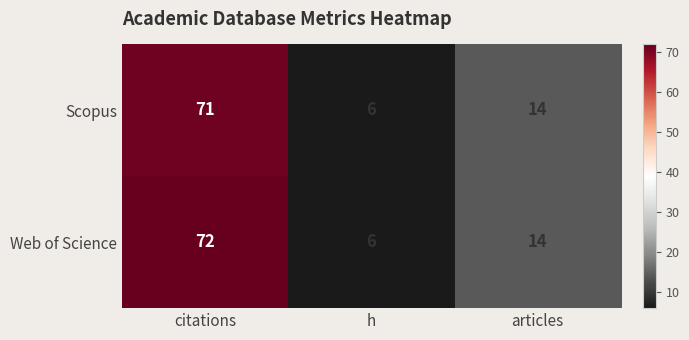

Where does the Scopus series first go above 14?

citations